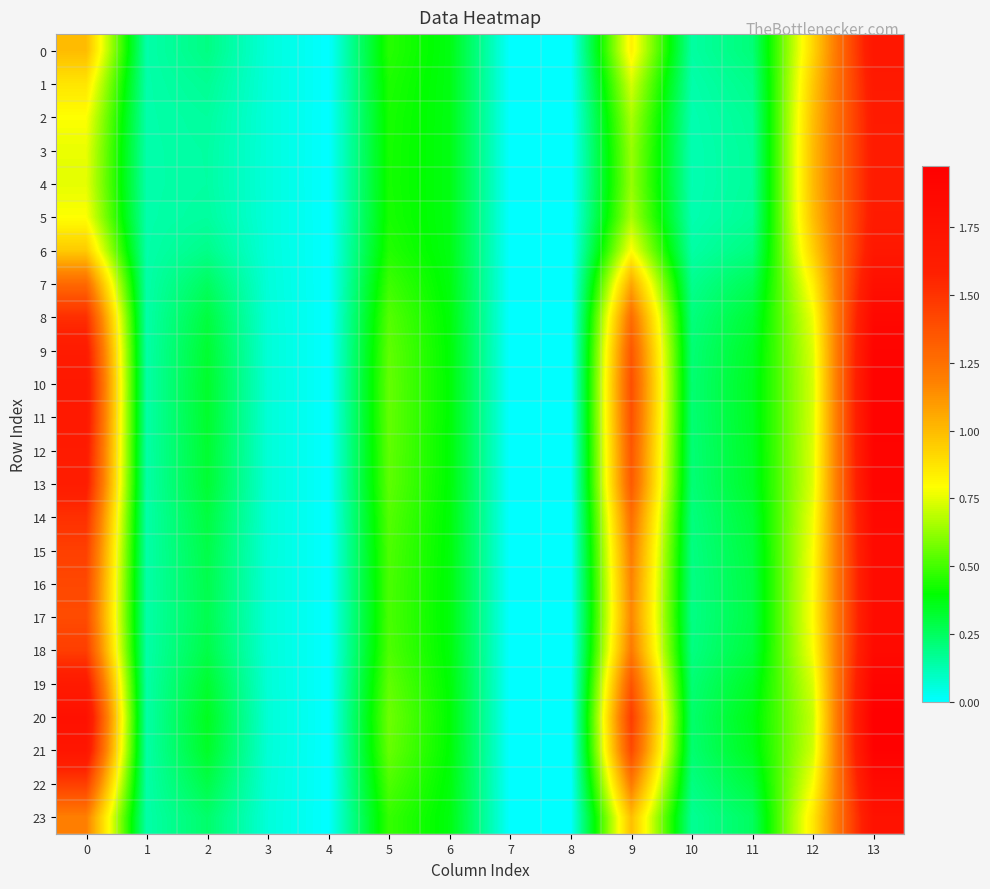

Reading right to left, list all the values displayed in this chart.

0: 13=1.7	12=0.9	11=0.2	10=0.1	9=0.8	8=0.0	7=0.0	6=0.4	5=0.5	4=0.0	3=0.1	2=0.2	1=0.1	0=1.0
1: 13=1.7	12=1.0	11=0.2	10=0.1	9=0.7	8=0.0	7=0.0	6=0.4	5=0.4	4=0.0	3=0.1	2=0.2	1=0.1	0=0.9
2: 13=1.6	12=1.0	11=0.2	10=0.1	9=0.7	8=0.0	7=0.0	6=0.4	5=0.4	4=0.0	3=0.1	2=0.2	1=0.1	0=0.8
3: 13=1.6	12=1.0	11=0.2	10=0.1	9=0.6	8=0.0	7=0.0	6=0.4	5=0.4	4=0.0	3=0.1	2=0.1	1=0.1	0=0.8
4: 13=1.6	12=1.0	11=0.2	10=0.1	9=0.6	8=0.0	7=0.0	6=0.4	5=0.4	4=0.0	3=0.1	2=0.1	1=0.1	0=0.8
5: 13=1.6	12=1.0	11=0.2	10=0.1	9=0.7	8=0.0	7=0.0	6=0.4	5=0.4	4=0.0	3=0.1	2=0.2	1=0.1	0=0.8
6: 13=1.7	12=0.9	11=0.2	10=0.1	9=0.8	8=0.0	7=0.0	6=0.4	5=0.4	4=0.0	3=0.1	2=0.2	1=0.1	0=1.0
7: 13=1.8	12=0.8	11=0.3	10=0.2	9=1.1	8=0.0	7=0.0	6=0.4	5=0.5	4=0.0	3=0.1	2=0.3	1=0.1	0=1.3
8: 13=1.9	12=0.8	11=0.3	10=0.2	9=1.3	8=0.0	7=0.0	6=0.4	5=0.5	4=0.0	3=0.1	2=0.3	1=0.1	0=1.5
9: 13=1.9	12=0.7	11=0.3	10=0.2	9=1.4	8=0.0	7=0.0	6=0.4	5=0.5	4=0.0	3=0.1	2=0.3	1=0.1	0=1.6
10: 13=1.9	12=0.7	11=0.3	10=0.2	9=1.4	8=0.0	7=0.0	6=0.4	5=0.6	4=0.0	3=0.1	2=0.3	1=0.1	0=1.7
11: 13=1.9	12=0.7	11=0.3	10=0.2	9=1.4	8=0.0	7=0.0	6=0.4	5=0.5	4=0.0	3=0.1	2=0.3	1=0.1	0=1.7
12: 13=1.9	12=0.7	11=0.3	10=0.2	9=1.4	8=0.0	7=0.0	6=0.4	5=0.5	4=0.0	3=0.1	2=0.3	1=0.1	0=1.6
13: 13=1.9	12=0.7	11=0.3	10=0.2	9=1.3	8=0.0	7=0.0	6=0.4	5=0.5	4=0.0	3=0.1	2=0.3	1=0.1	0=1.6
14: 13=1.9	12=0.8	11=0.3	10=0.2	9=1.3	8=0.0	7=0.0	6=0.4	5=0.5	4=0.0	3=0.1	2=0.3	1=0.1	0=1.5
15: 13=1.8	12=0.8	11=0.3	10=0.2	9=1.2	8=0.0	7=0.0	6=0.4	5=0.5	4=0.0	3=0.1	2=0.3	1=0.1	0=1.5
16: 13=1.8	12=0.8	11=0.3	10=0.2	9=1.2	8=0.0	7=0.0	6=0.4	5=0.5	4=0.0	3=0.1	2=0.3	1=0.1	0=1.4
17: 13=1.8	12=0.8	11=0.3	10=0.2	9=1.2	8=0.0	7=0.0	6=0.4	5=0.5	4=0.0	3=0.1	2=0.3	1=0.1	0=1.4
18: 13=1.8	12=0.8	11=0.3	10=0.2	9=1.2	8=0.0	7=0.0	6=0.4	5=0.5	4=0.0	3=0.1	2=0.3	1=0.1	0=1.5
19: 13=1.9	12=0.7	11=0.3	10=0.2	9=1.4	8=0.0	7=0.0	6=0.4	5=0.5	4=0.0	3=0.1	2=0.3	1=0.1	0=1.6
20: 13=2.0	12=0.7	11=0.4	10=0.2	9=1.5	8=0.0	7=0.0	6=0.4	5=0.6	4=0.0	3=0.1	2=0.4	1=0.1	0=1.8
21: 13=1.9	12=0.7	11=0.4	10=0.2	9=1.4	8=0.0	7=0.0	6=0.4	5=0.6	4=0.0	3=0.1	2=0.3	1=0.1	0=1.7
22: 13=1.8	12=0.8	11=0.3	10=0.2	9=1.2	8=0.0	7=0.0	6=0.4	5=0.5	4=0.0	3=0.1	2=0.3	1=0.1	0=1.5
23: 13=1.7	12=0.9	11=0.3	10=0.2	9=1.0	8=0.0	7=0.0	6=0.4	5=0.5	4=0.0	3=0.1	2=0.2	1=0.1	0=1.2